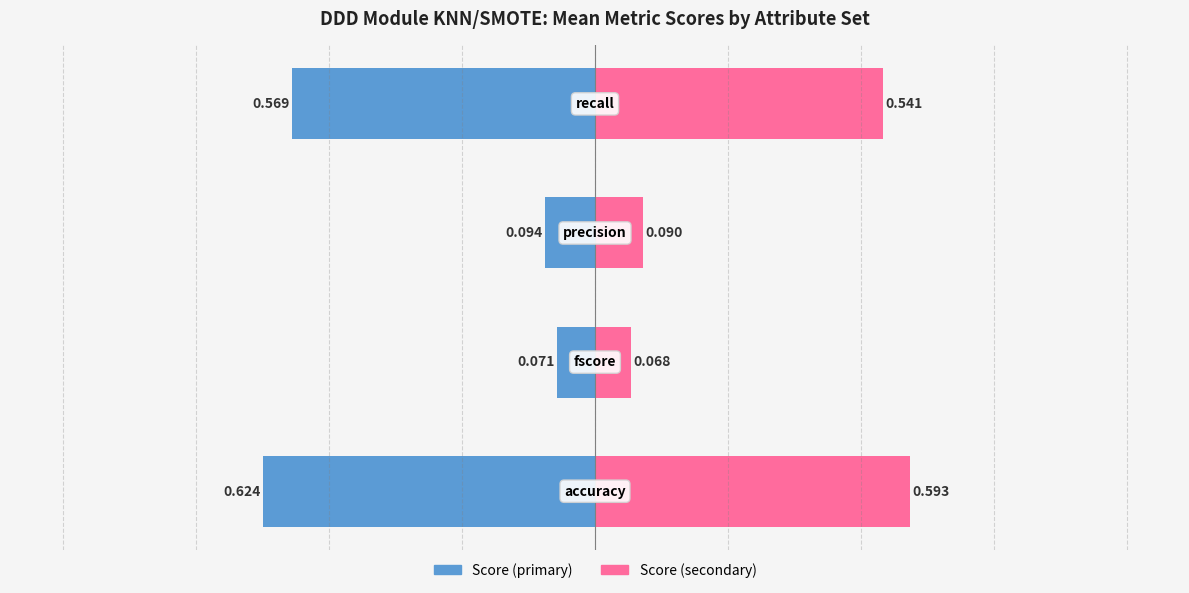

The value of Mean Score (right) at 2 is 0.1. True or false?

True